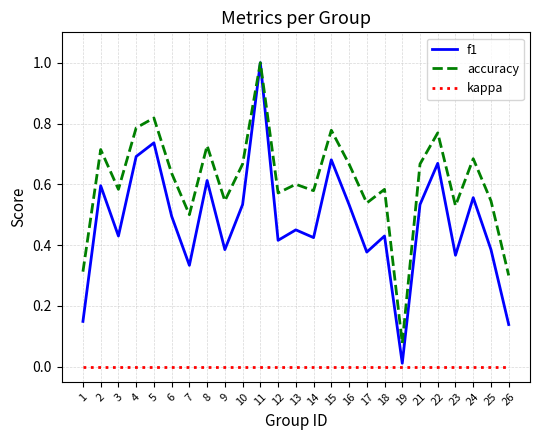

In f1, how many points are higher than both neighbors (excluding endpoints)?

9